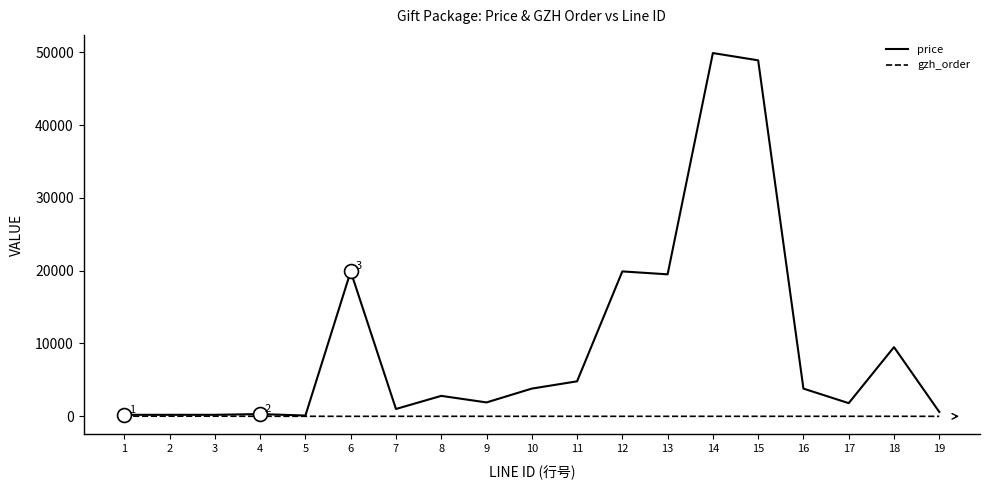

What is the lowest value of the gzh_order series?

-10